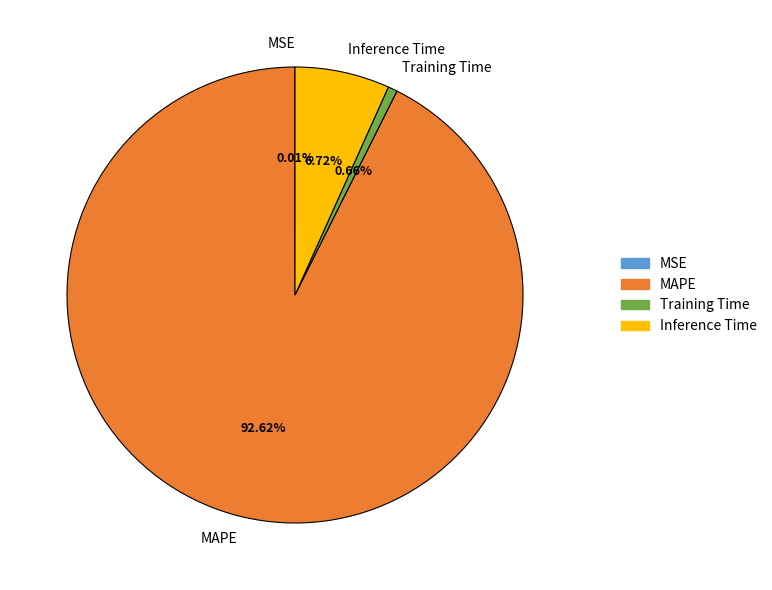

Between MAPE and Inference Time, which is larger?

MAPE